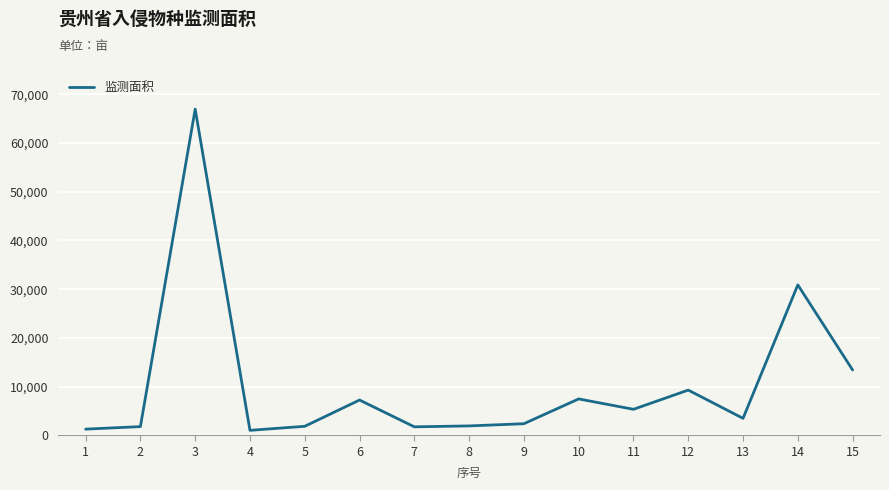

Which label corresponds to the largest value in the chart?

3